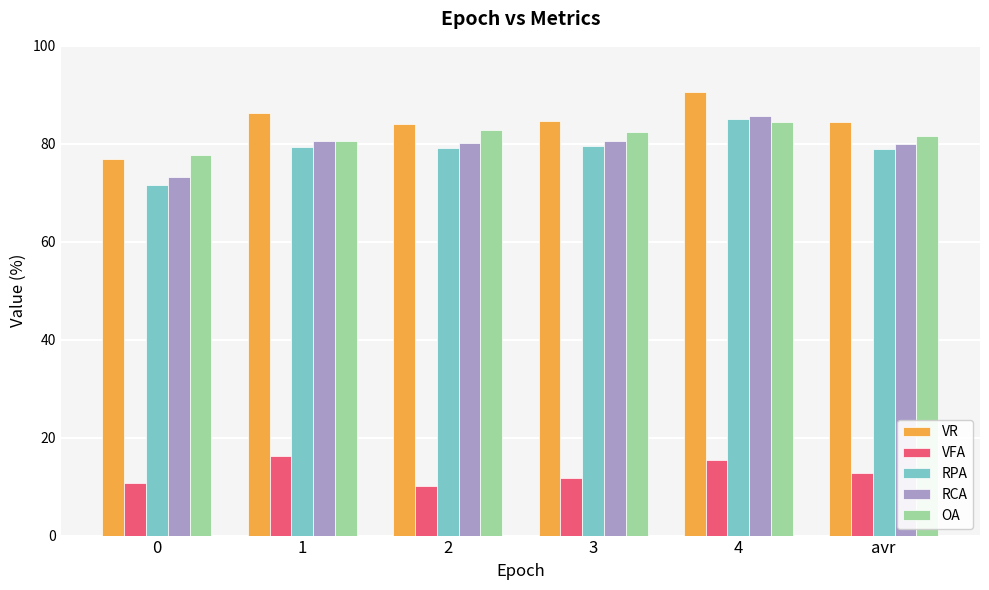

Is the value of RPA at 1 greater than the value of VFA at 3?

Yes